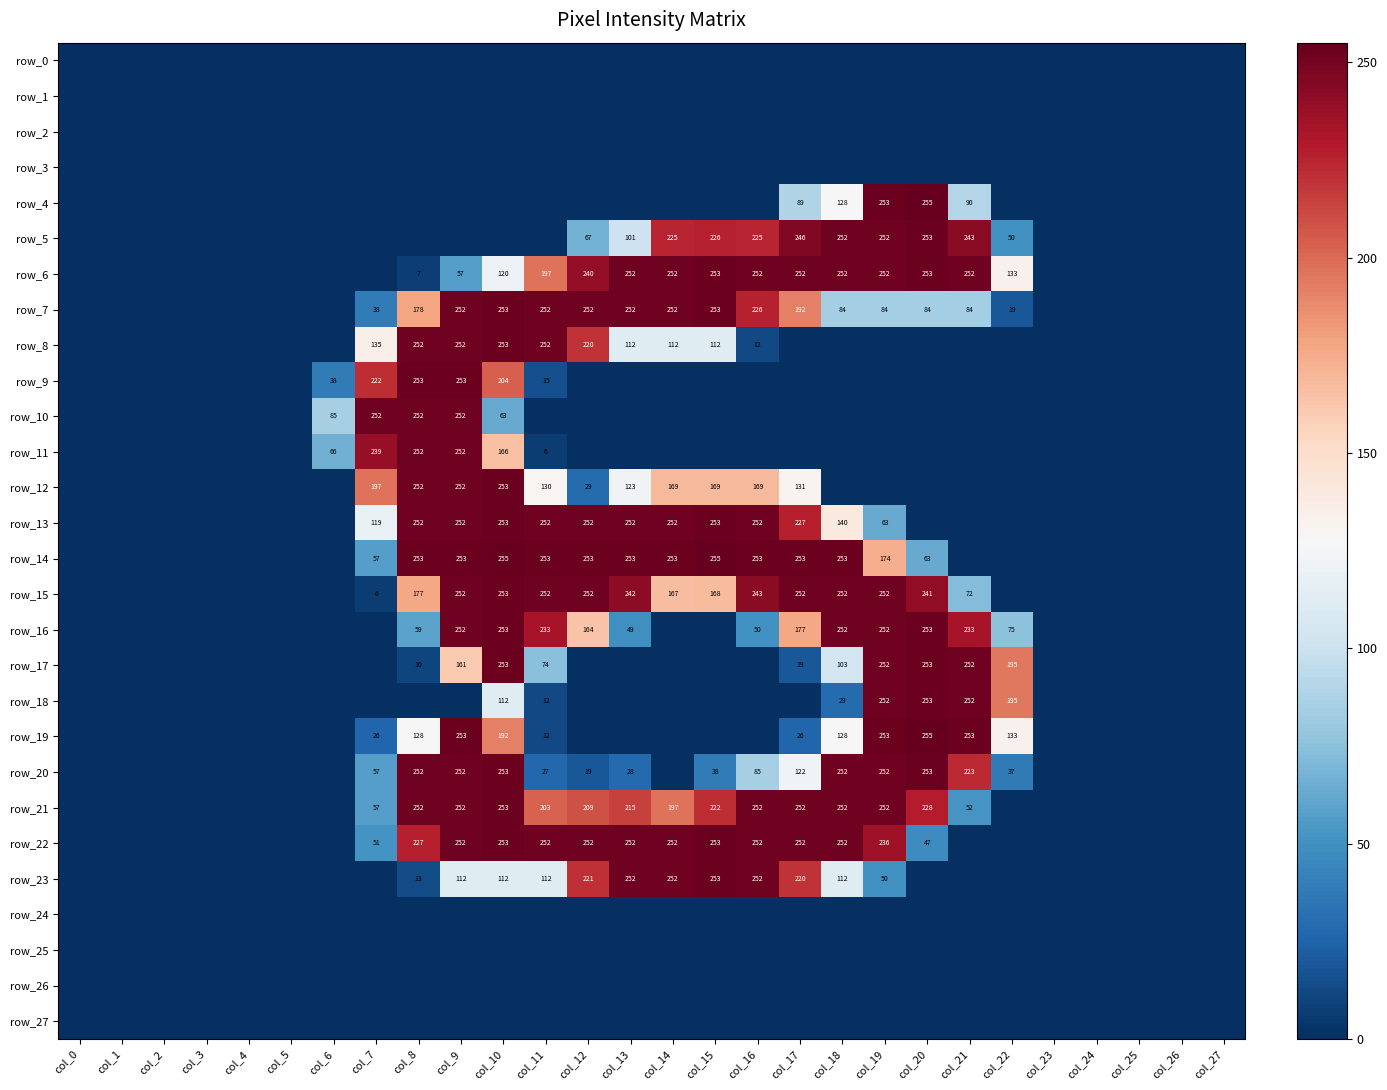

The value of row_22 at col_9 is 52. True or false?

False